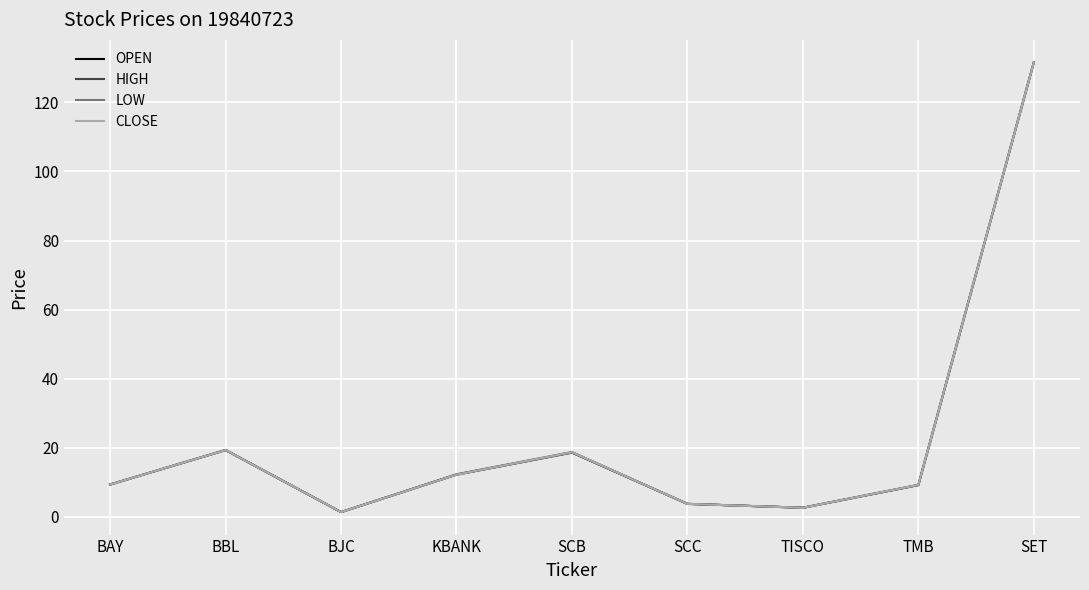

What is the average value of the CLOSE series?

23.1